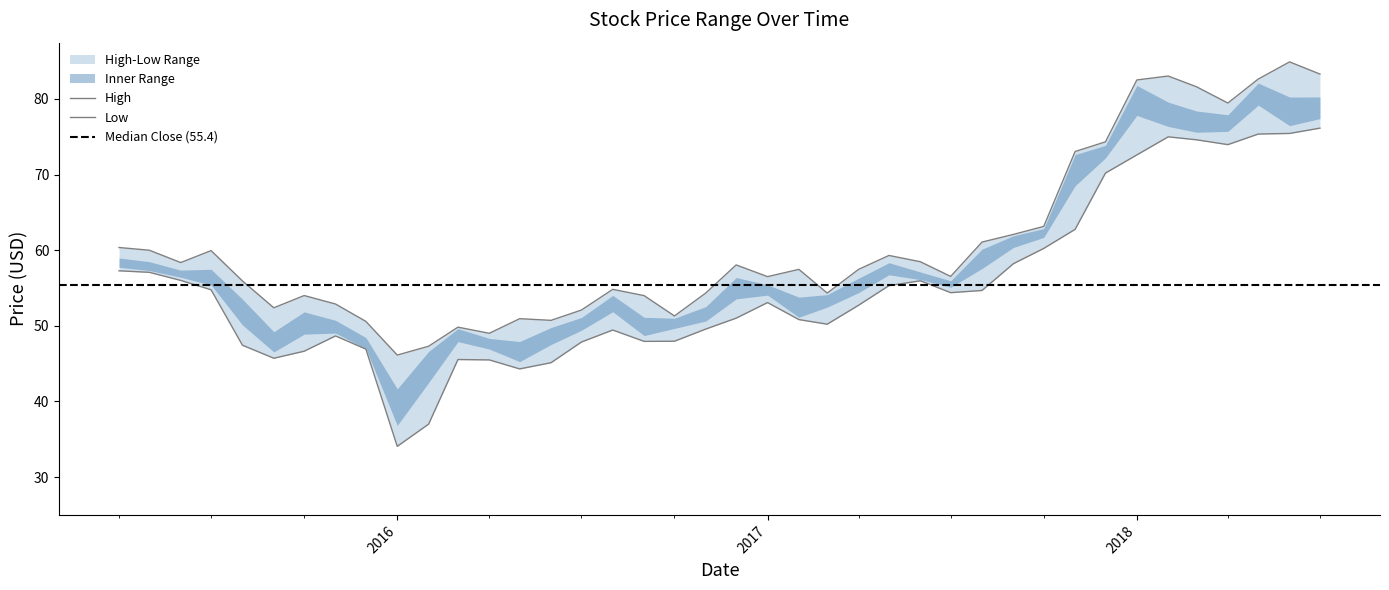

What is the lowest value of the High series?

46.1